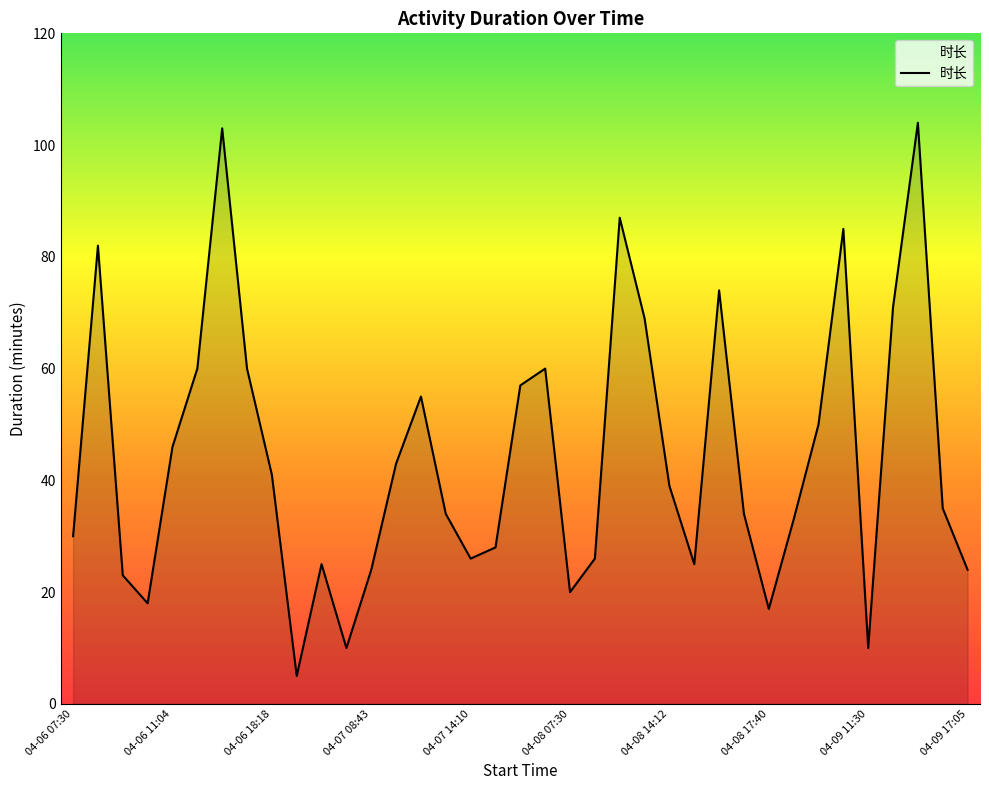

What is the maximum value shown in the chart?

104